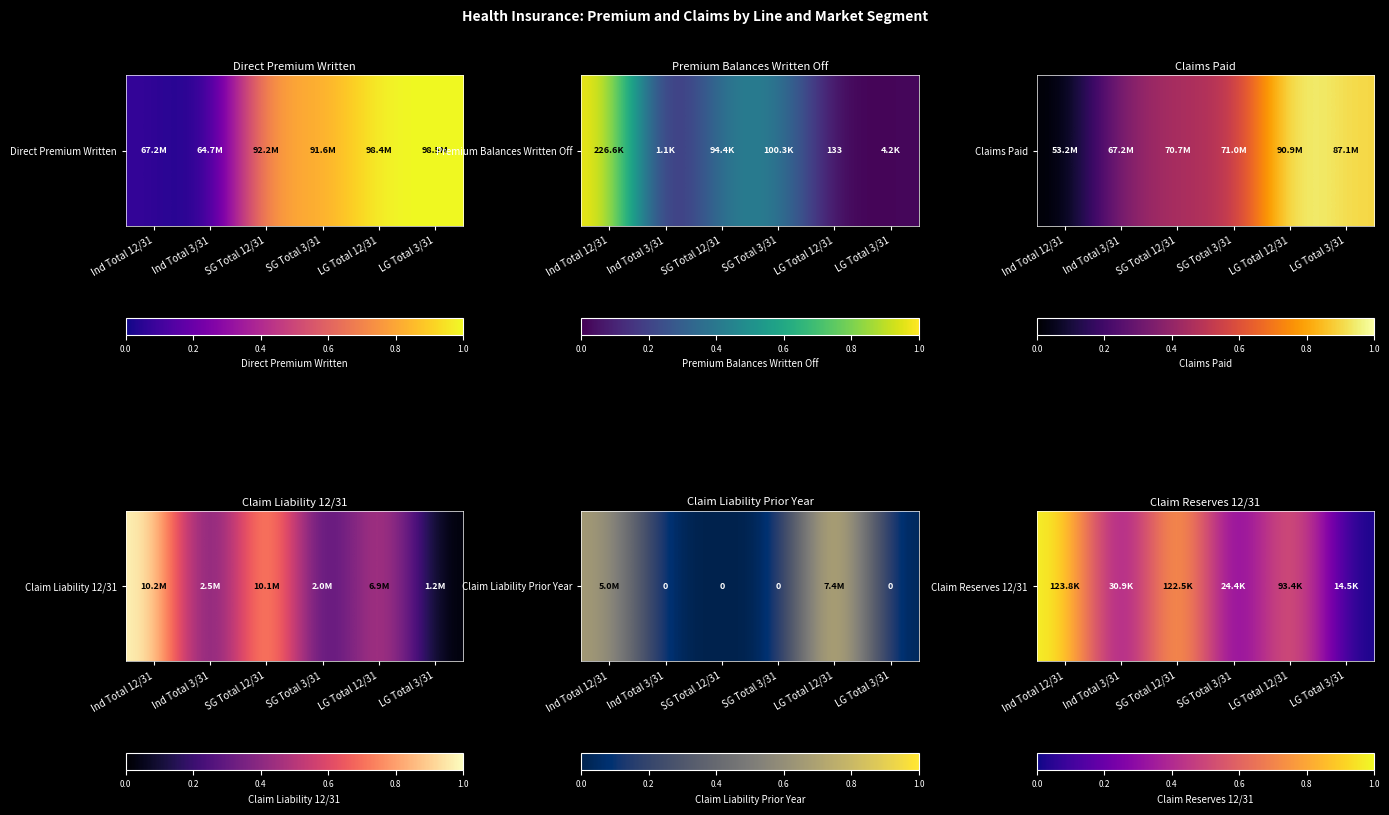

What is the maximum value shown in the chart?

1.0